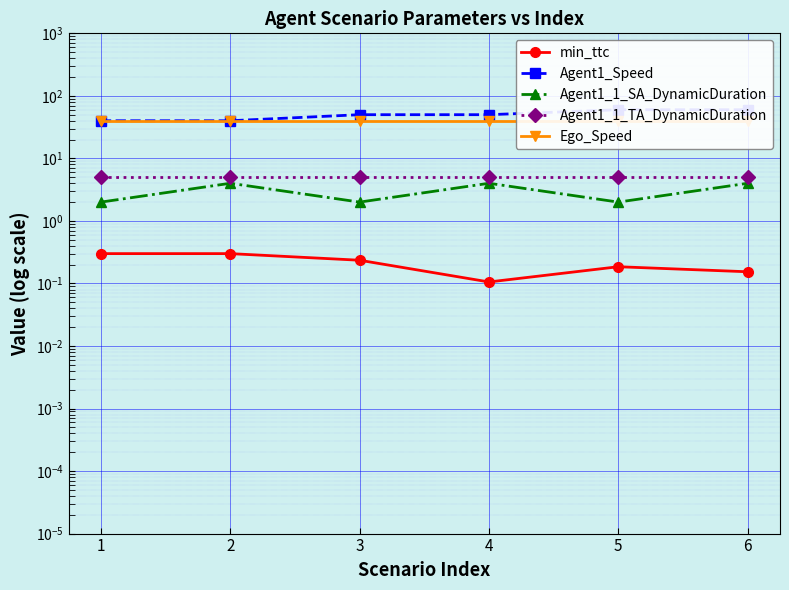

What is the average value of the Agent1_1_TA_DynamicDuration series?

5.0